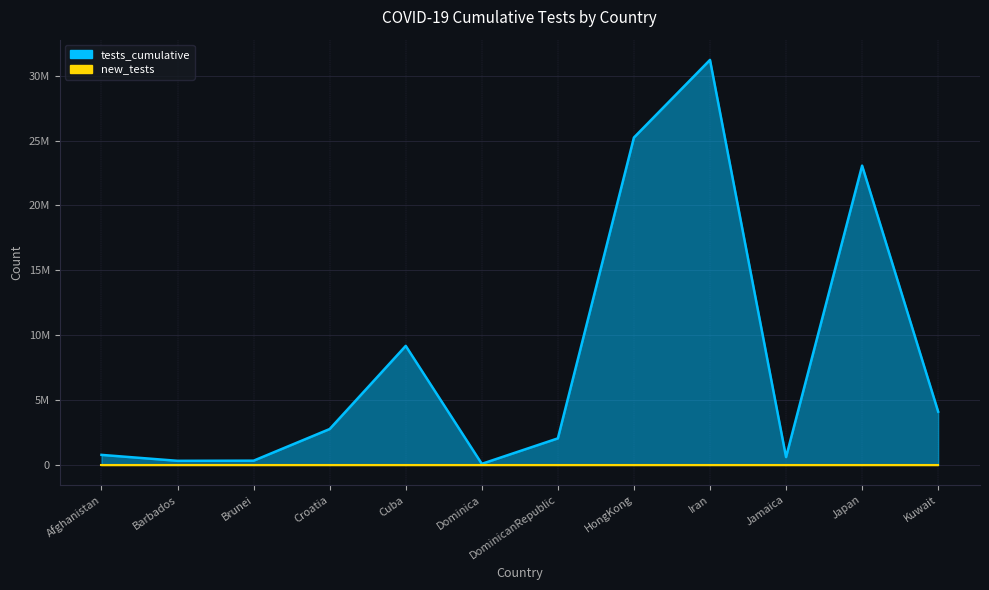

What is the change in value from Jamaica to Japan?

+22477857